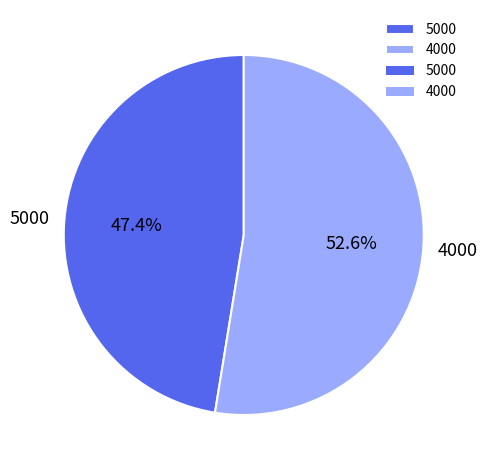

Which has a higher value, 4000 or 5000?

4000